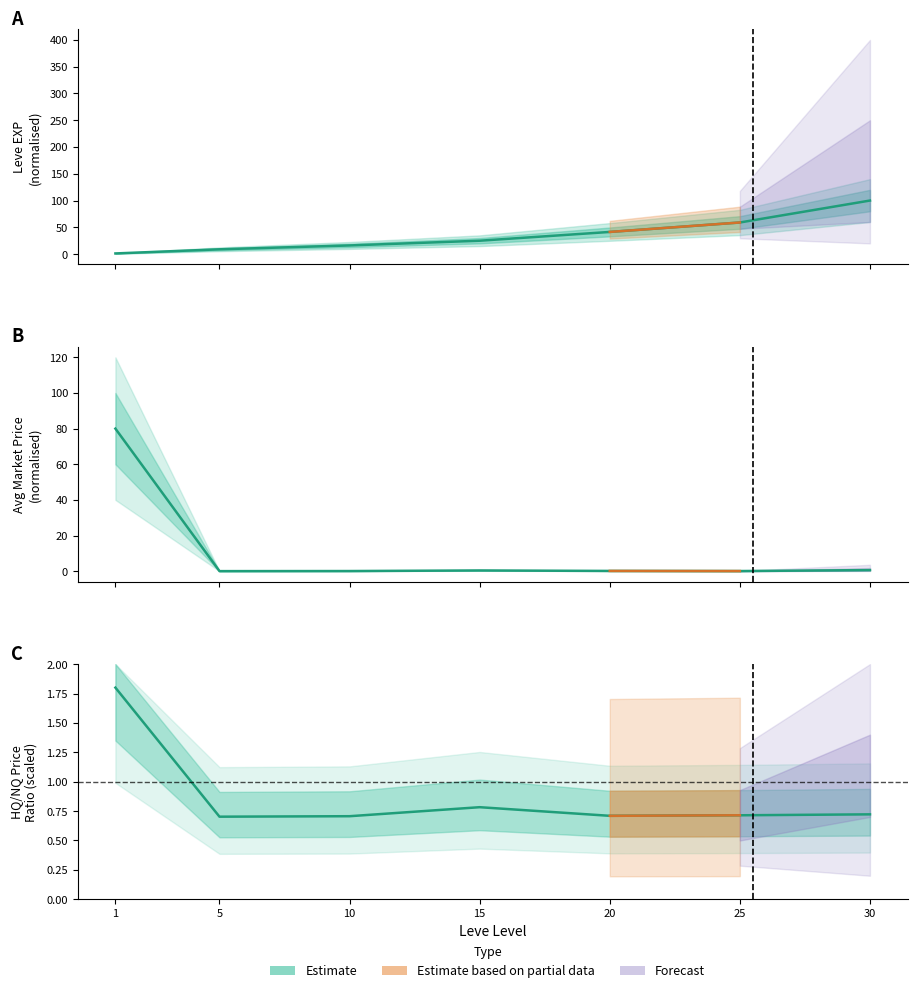

Reading left to right, what are all the values shown in this chart?

1.8	0.7	0.7	0.8	0.7	0.7	0.7